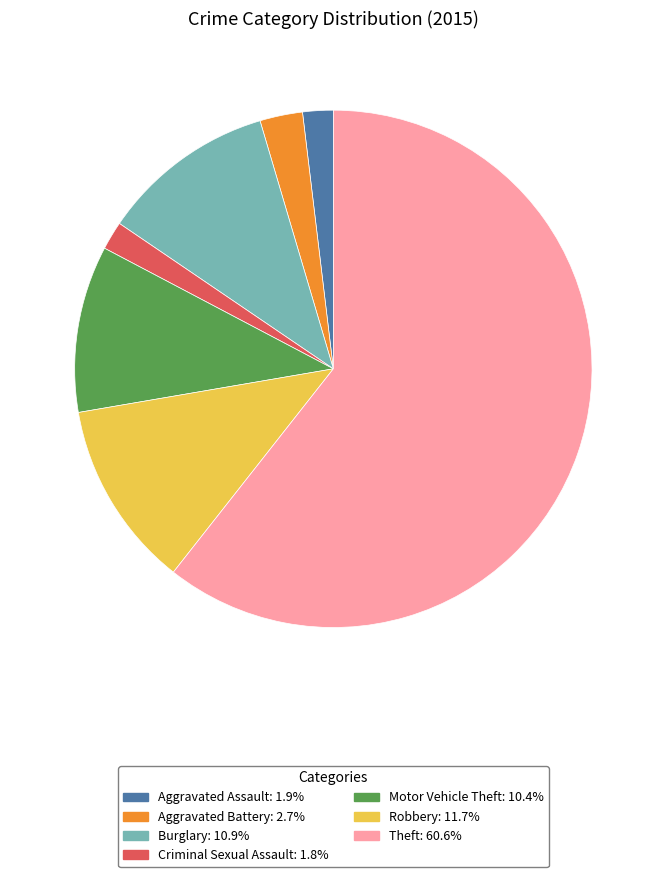

Between Burglary and Motor Vehicle Theft, which is larger?

Burglary